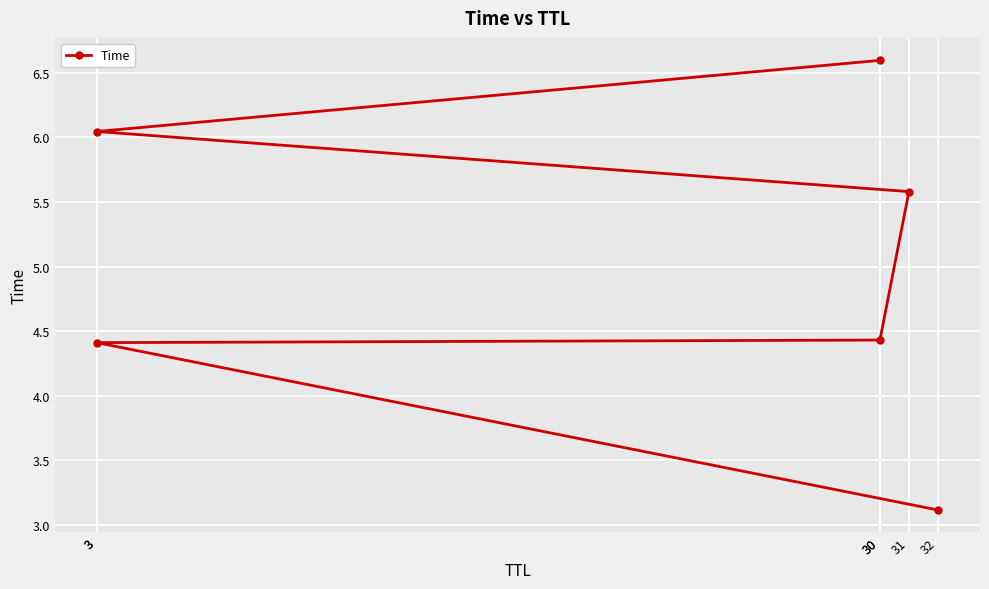

The value at 32 is 5.0. True or false?

False